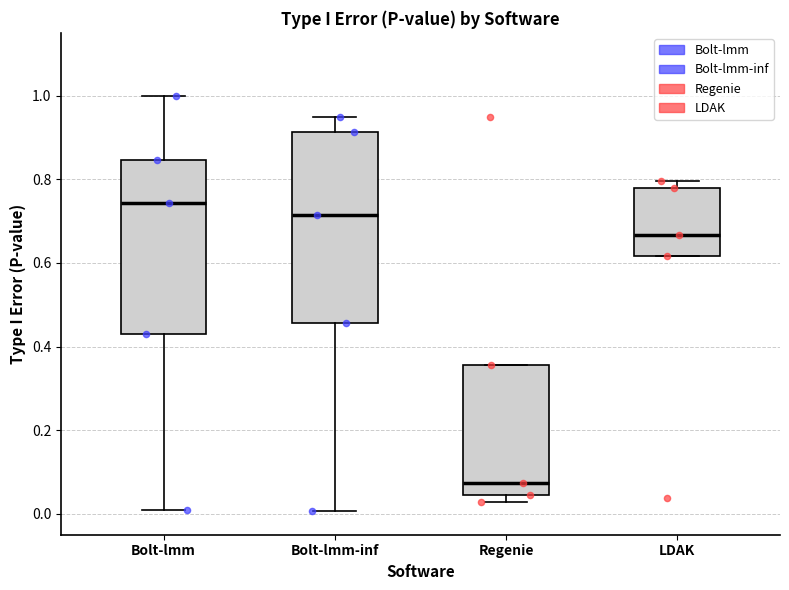

Where is the upper edge of the box for Bolt-lmm-inf on the y-axis? The values are not printed on the chart, so give them approximately, as read against the axis.

0.92